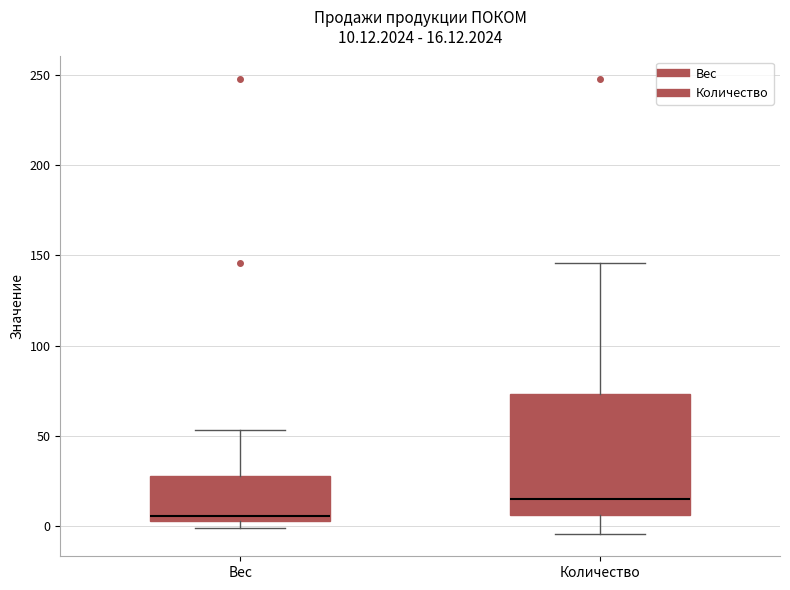

Comparing the boxes themselves (not the whiskers), which one is the tallest?

Количество